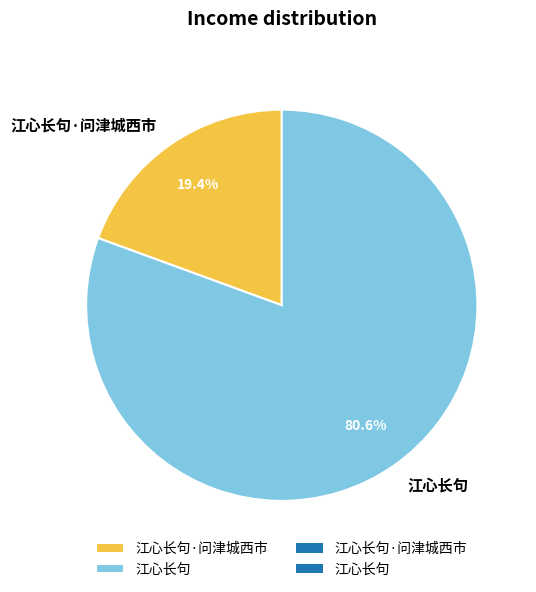

Is the sum of 江心长句 and 江心长句·问津城西市 greater than half?

Yes